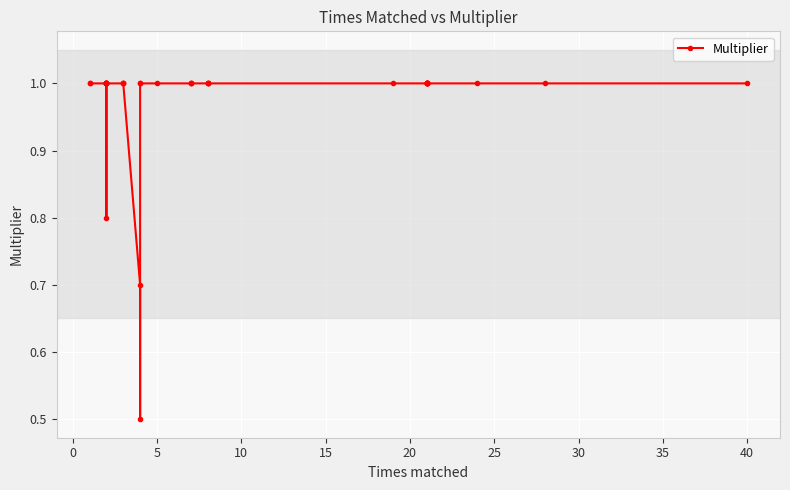

What is the difference between the second highest and second lowest values?

0.3